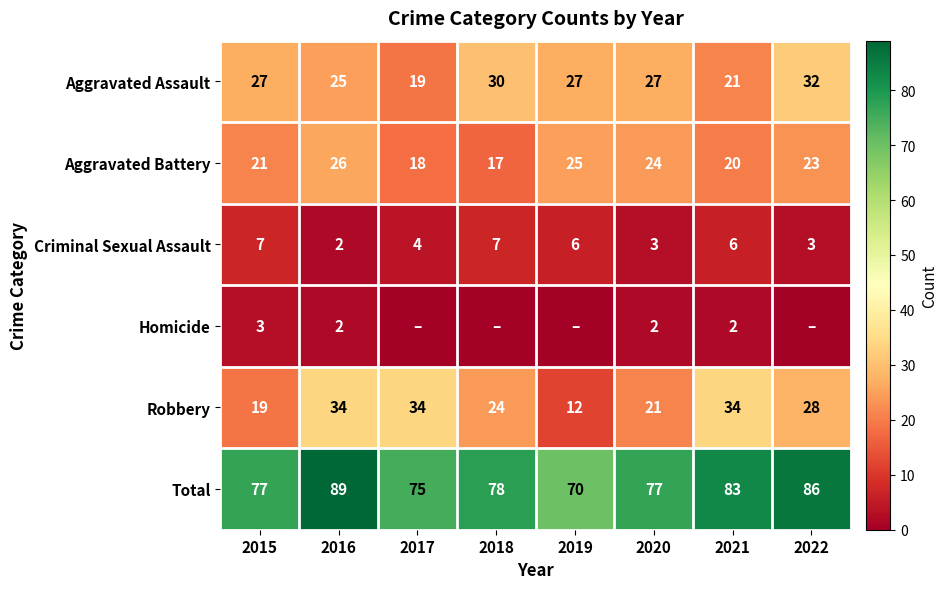

What is the total value across all series at 2022?

172